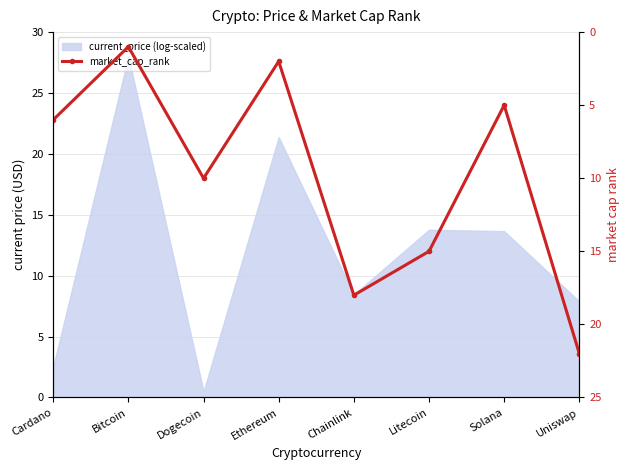

What value does the data have at Cardano, to the nearest 10?

10